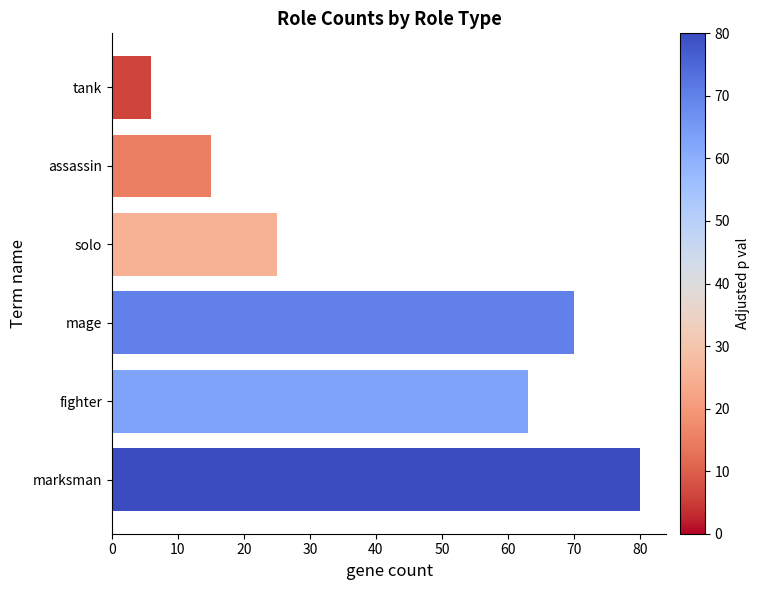

Which has a higher value, solo or mage?

mage